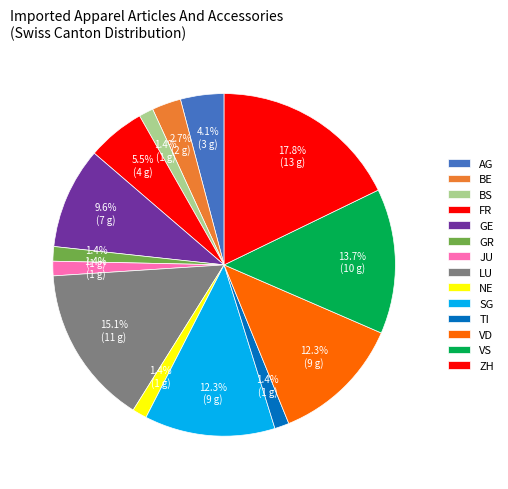

Count the number of slices in the pie.

14